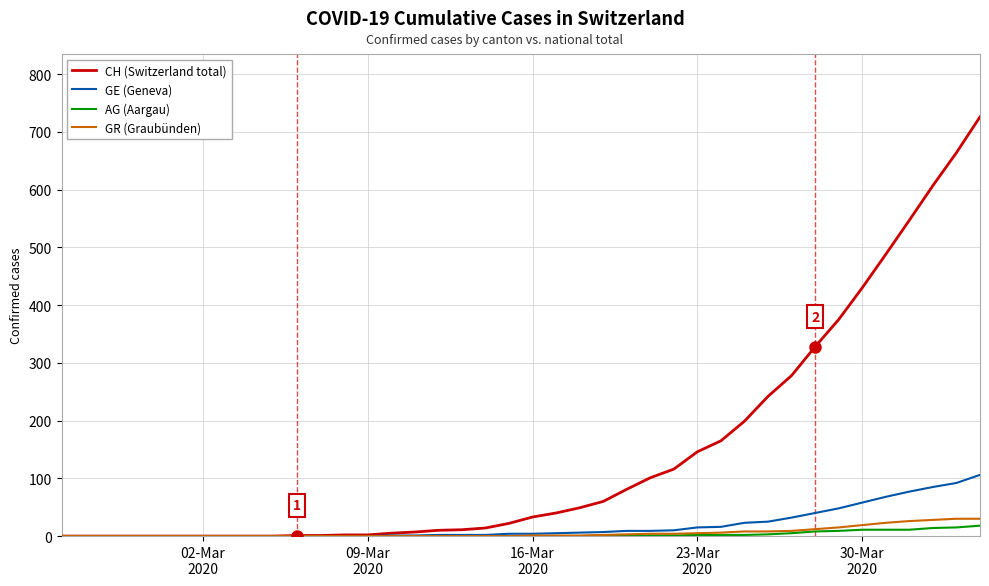

What is the maximum value shown in the chart?

726